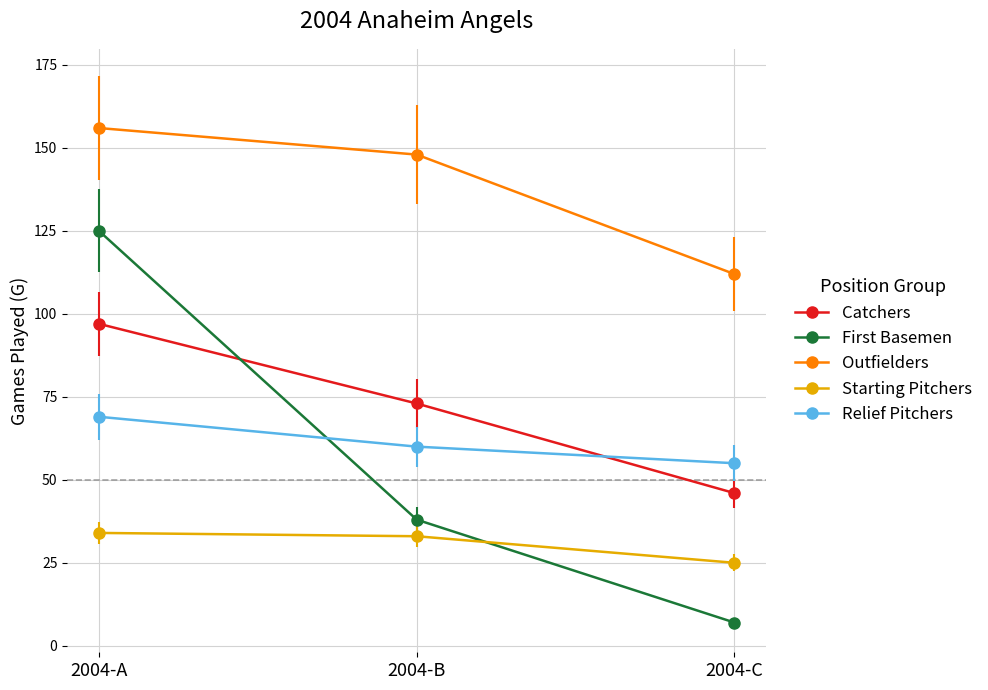

At which category is the sum across all series the highest?

2004-A